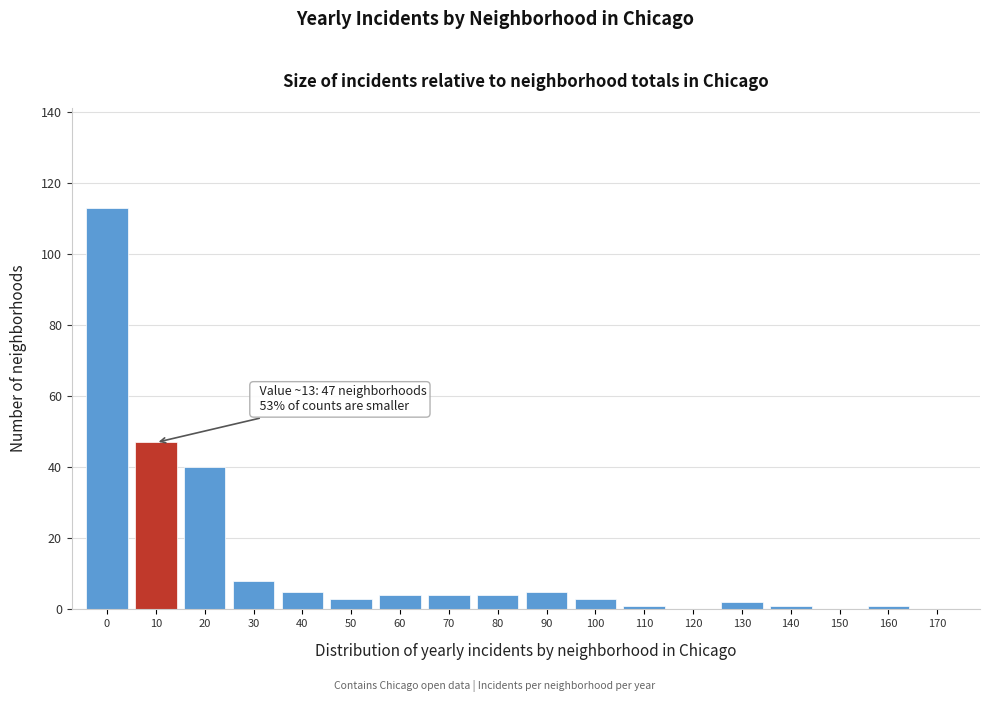

Reading right to left, list all the values displayed in this chart.

170=0	160=1	150=0	140=1	130=2	120=0	110=1	100=3	90=5	80=4	70=4	60=4	50=3	40=5	30=8	20=40	10=47	0=113